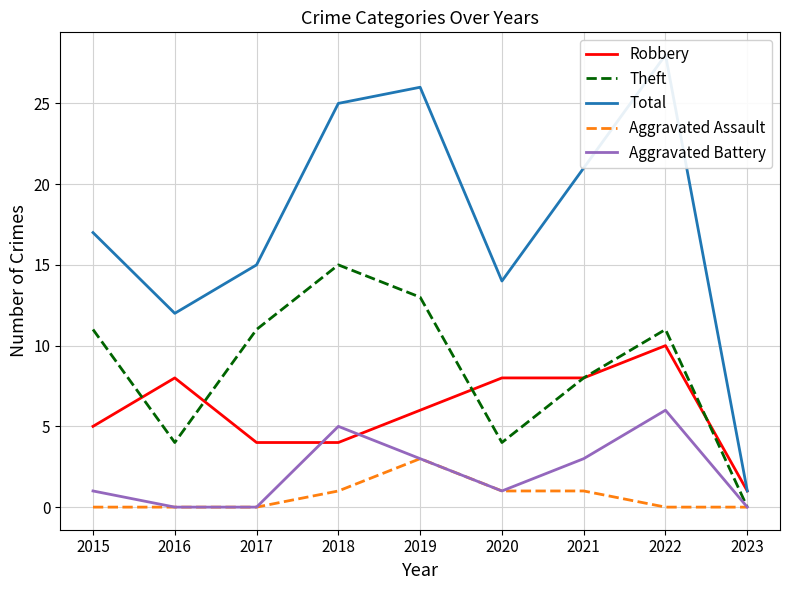

How many values in the Theft series are below 11?

4